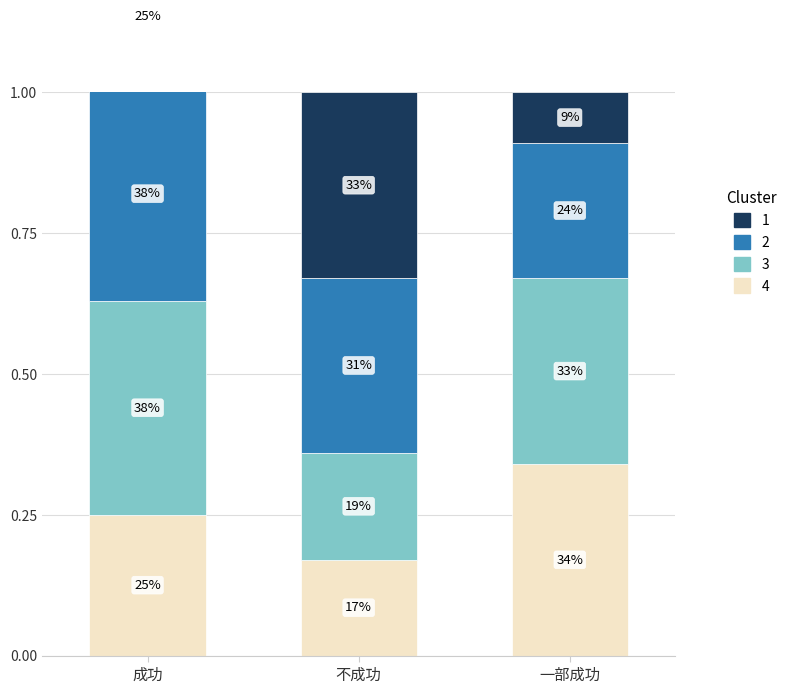

The Cluster 1 series shows 0.3 at 不成功. True or false?

True